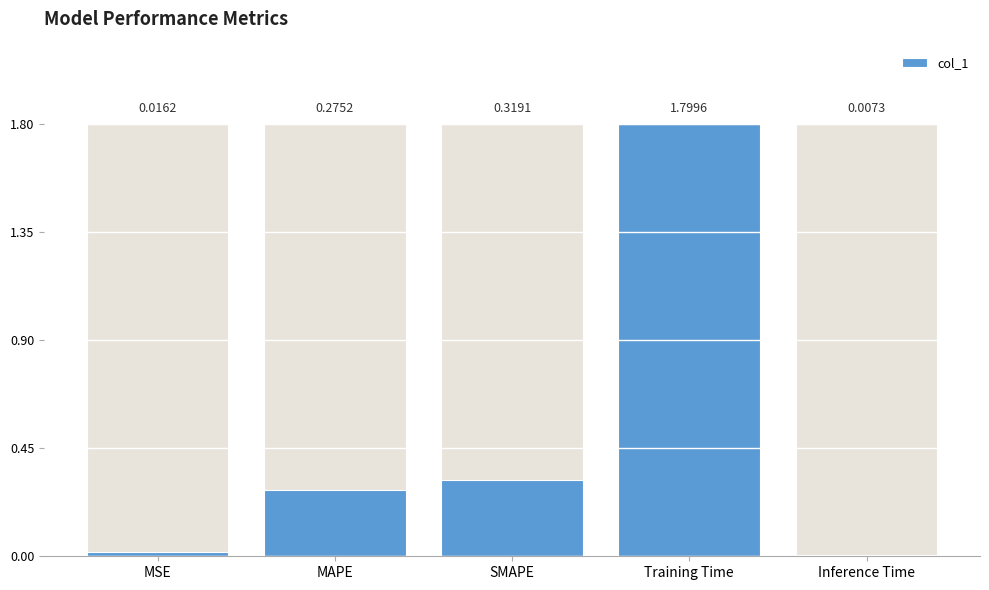

The value at MAPE is 0.1. True or false?

False